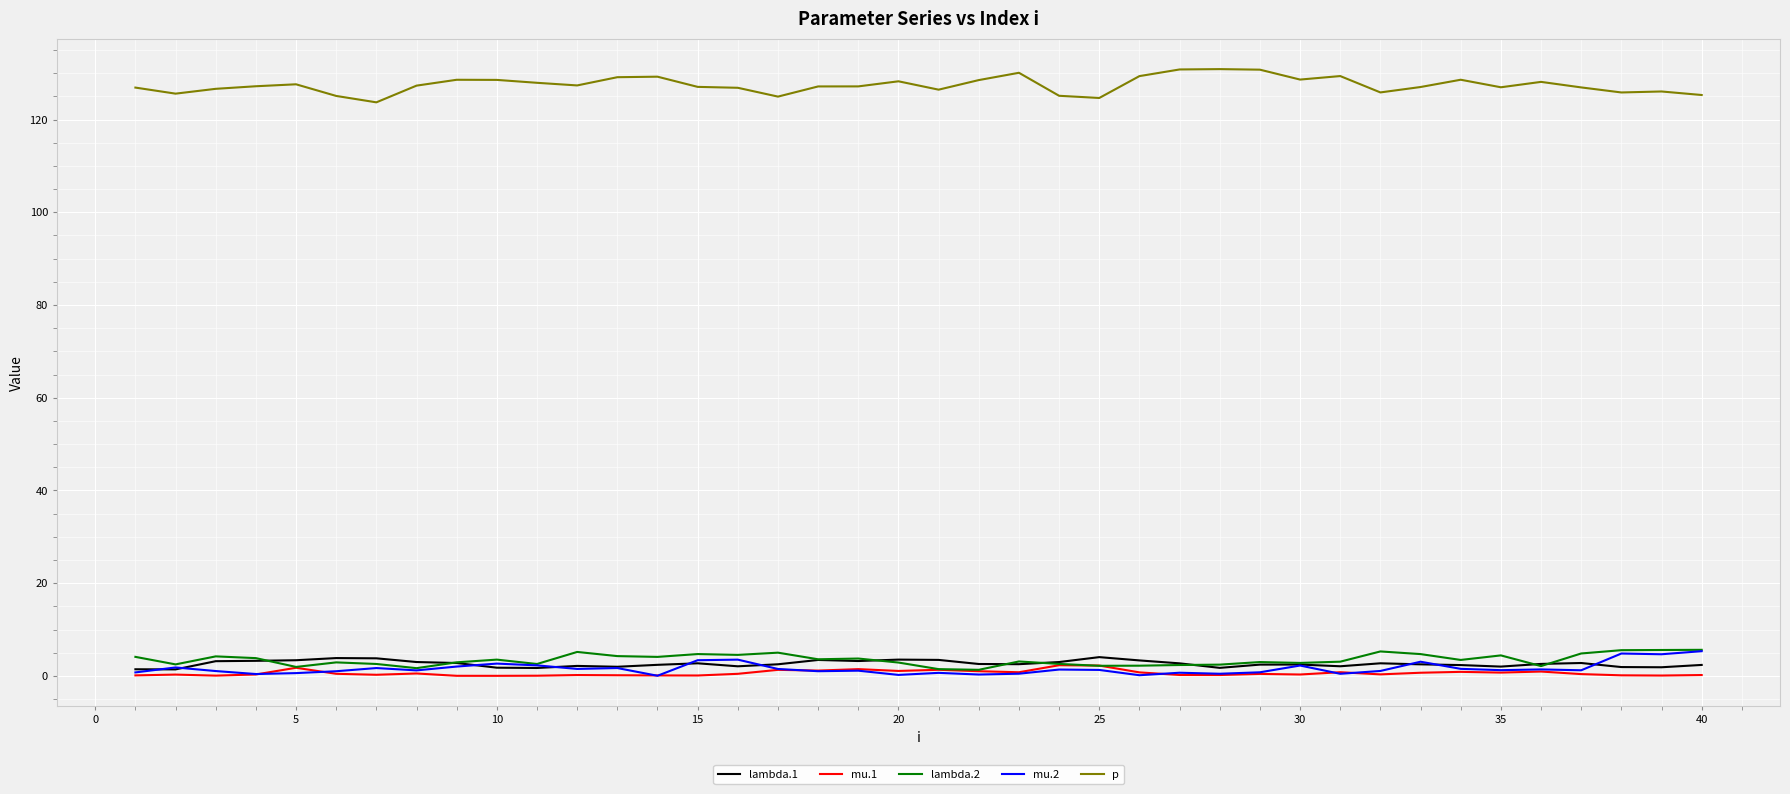

Which series has the largest total across all categories?

p